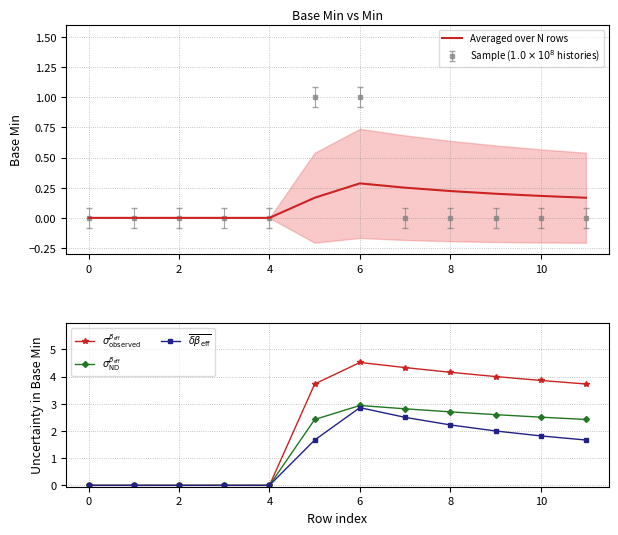

True or false: $\sigma_{\mathrm{ND}}^{\beta_{\mathrm{eff}}}$ and $\sigma_{\mathrm{observed}}^{\beta_{\mathrm{eff}}}$ cross at least once.

False